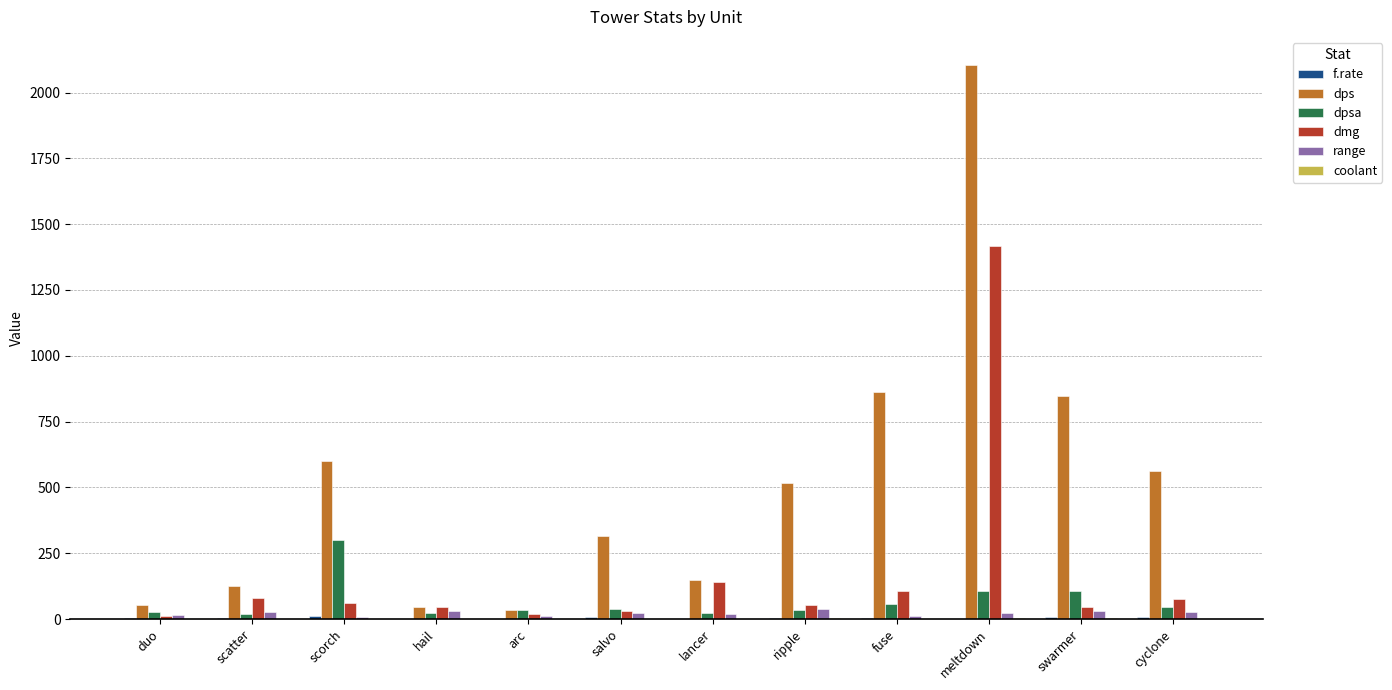

What is the sum of all dpsa values?

818.2